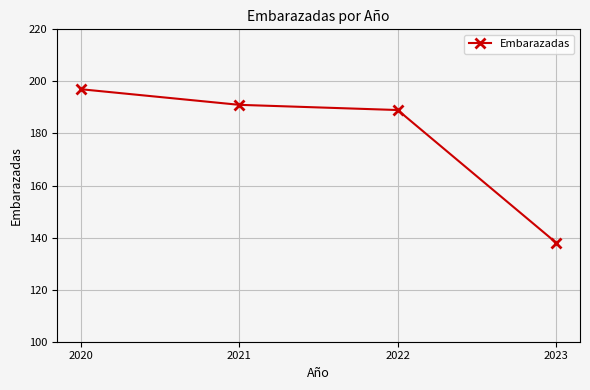

Reading right to left, transcribe all the data shown in this chart.

2023=138	2022=189	2021=191	2020=197